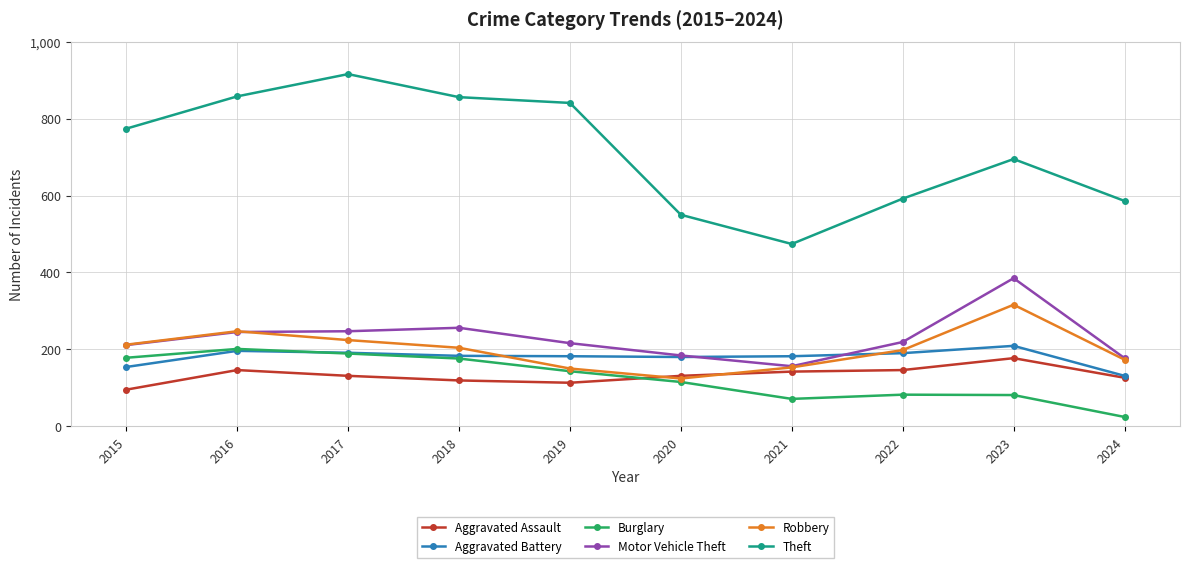

The Aggravated Assault series shows 207 at 2020. True or false?

False